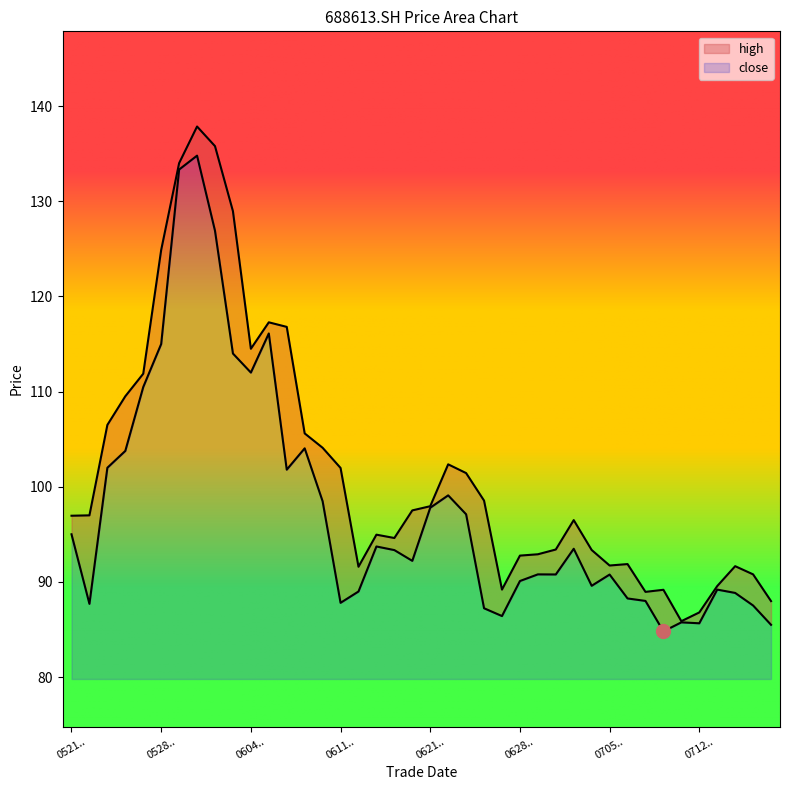

At which label does close reach its peak?

20210601